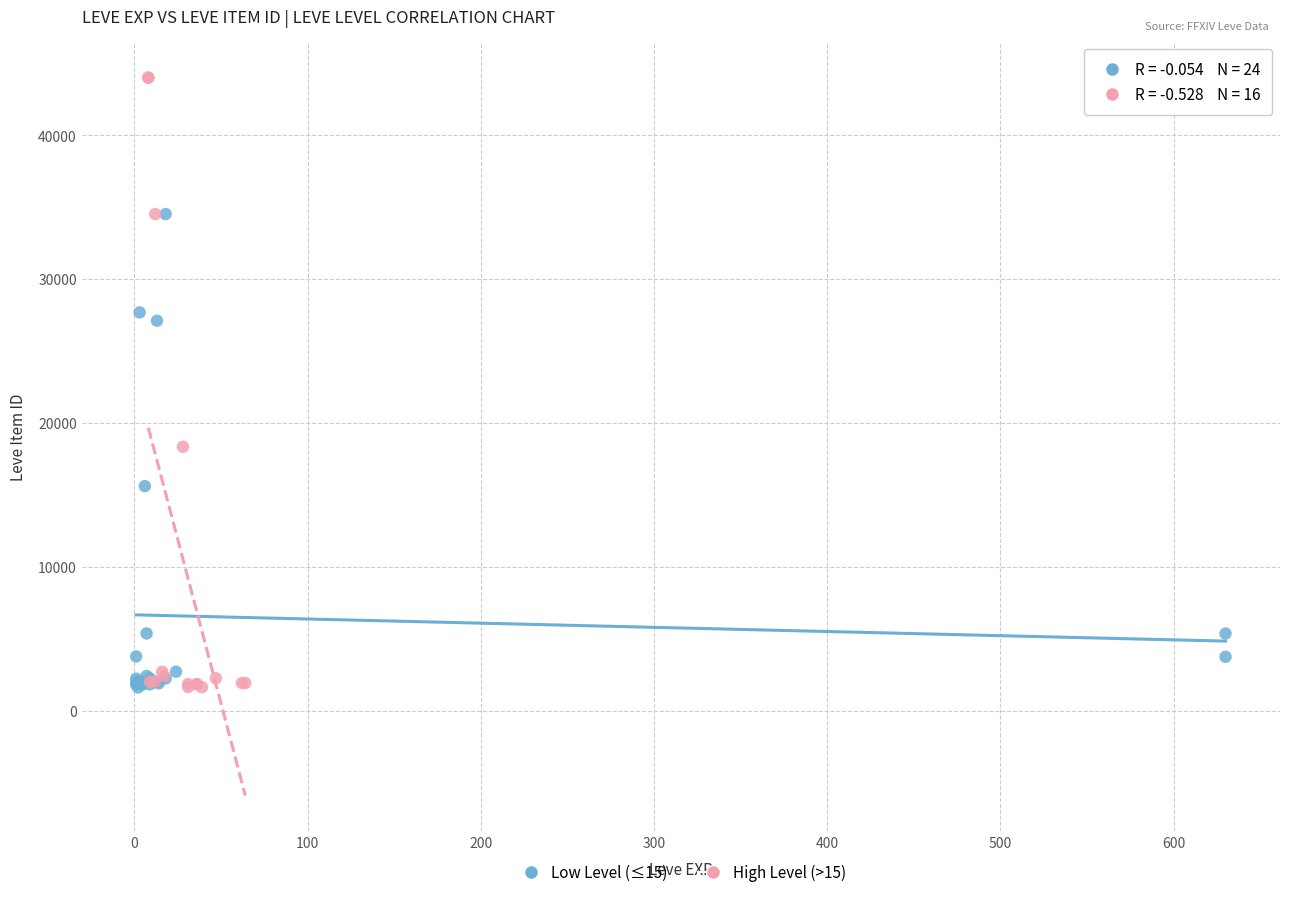

Which series contains the highest Y value?

High Level (>15)